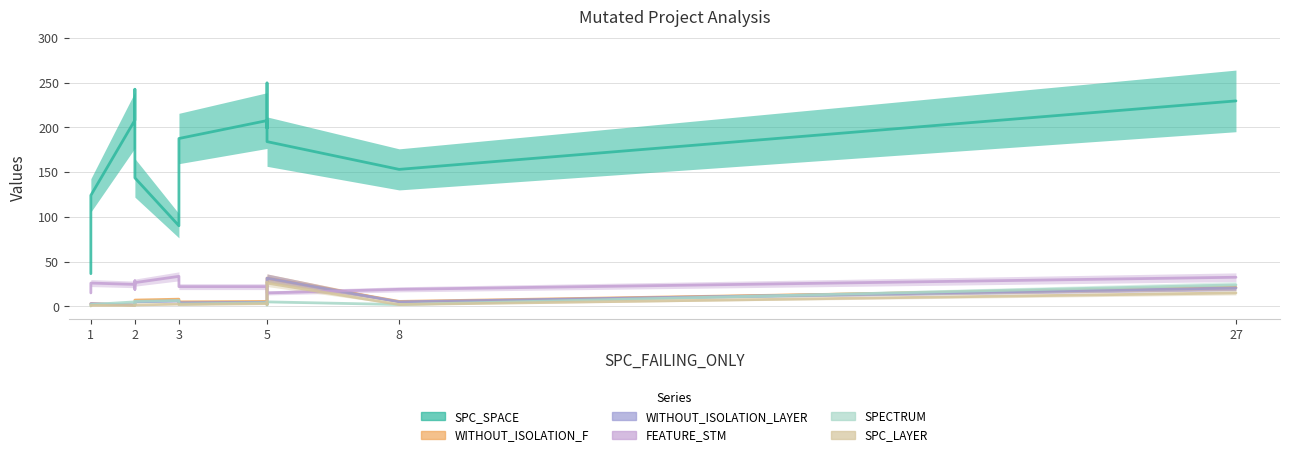

How many lines are shown in the chart?

6